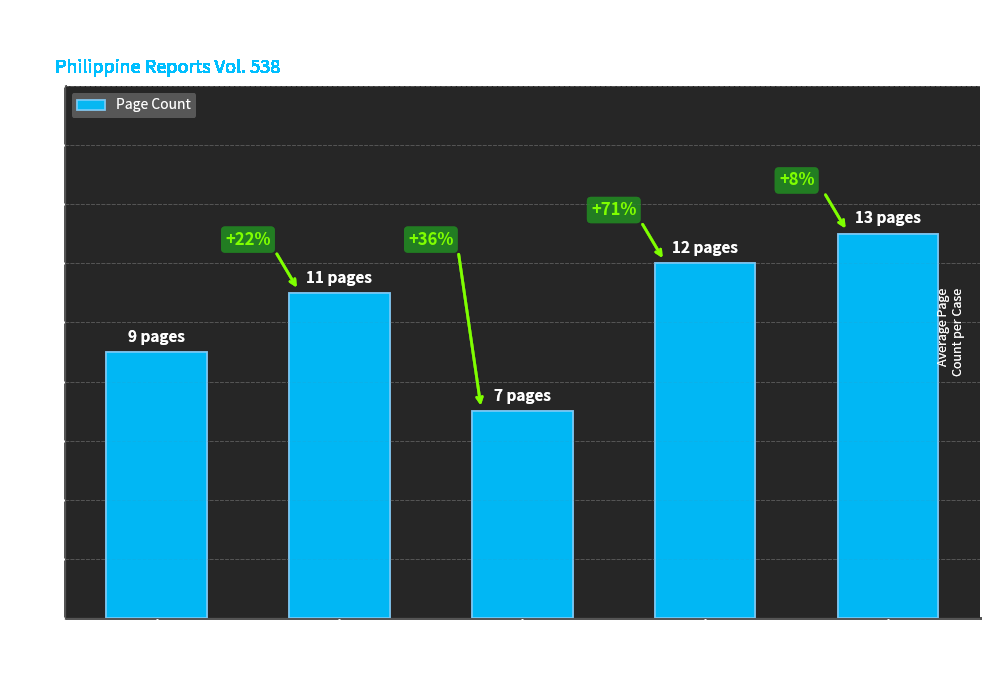

At which category does the chart reach its peak across all series?

GR Nos. 140371-72